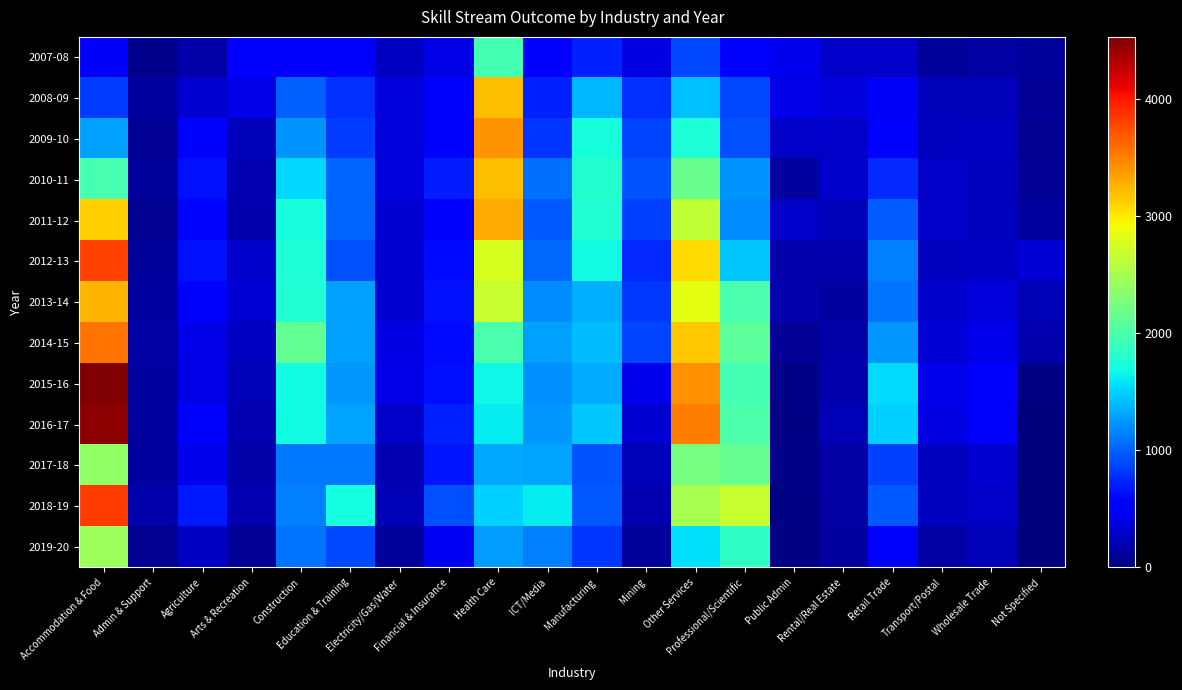

Reading left to right, transcribe all the data shown in this chart.

2007-08: Accommodation & Food=484	Admin & Support=70	Agriculture=171	Arts & Recreation=505	Construction=497	Education & Training=573	Electricity/Gas/Water=268	Financial & Insurance=415	Health Care=1948	ICT/Media=573	Manufacturing=712	Mining=405	Other Services=896	Professional/Scientific=534	Public Admin=453	Rental/Real Estate=284	Retail Trade=296	Transport/Postal=113	Wholesale Trade=148	Not Specified=119
2008-09: Accommodation & Food=839	Admin & Support=134	Agriculture=330	Arts & Recreation=418	Construction=1002	Education & Training=791	Electricity/Gas/Water=363	Financial & Insurance=562	Health Care=3207	ICT/Media=725	Manufacturing=1390	Mining=786	Other Services=1429	Professional/Scientific=895	Public Admin=407	Rental/Real Estate=385	Retail Trade=485	Transport/Postal=242	Wholesale Trade=246	Not Specified=99
2009-10: Accommodation & Food=1277	Admin & Support=105	Agriculture=553	Arts & Recreation=234	Construction=1225	Education & Training=838	Electricity/Gas/Water=355	Financial & Insurance=514	Health Care=3402	ICT/Media=806	Manufacturing=1733	Mining=876	Other Services=1767	Professional/Scientific=933	Public Admin=292	Rental/Real Estate=300	Retail Trade=525	Transport/Postal=255	Wholesale Trade=273	Not Specified=71
2010-11: Accommodation & Food=1978	Admin & Support=108	Agriculture=652	Arts & Recreation=203	Construction=1535	Education & Training=1021	Electricity/Gas/Water=378	Financial & Insurance=699	Health Care=3213	ICT/Media=1074	Manufacturing=1802	Mining=939	Other Services=2158	Professional/Scientific=1237	Public Admin=140	Rental/Real Estate=312	Retail Trade=754	Transport/Postal=288	Wholesale Trade=260	Not Specified=100
2011-12: Accommodation & Food=3122	Admin & Support=87	Agriculture=601	Arts & Recreation=184	Construction=1717	Education & Training=1016	Electricity/Gas/Water=331	Financial & Insurance=515	Health Care=3301	ICT/Media=962	Manufacturing=1774	Mining=852	Other Services=2648	Professional/Scientific=1202	Public Admin=295	Rental/Real Estate=234	Retail Trade=989	Transport/Postal=286	Wholesale Trade=258	Not Specified=138
2012-13: Accommodation & Food=3797	Admin & Support=118	Agriculture=638	Arts & Recreation=304	Construction=1760	Education & Training=928	Electricity/Gas/Water=332	Financial & Insurance=605	Health Care=2772	ICT/Media=1034	Manufacturing=1690	Mining=755	Other Services=3077	Professional/Scientific=1462	Public Admin=179	Rental/Real Estate=177	Retail Trade=1144	Transport/Postal=253	Wholesale Trade=275	Not Specified=351
2013-14: Accommodation & Food=3247	Admin & Support=131	Agriculture=511	Arts & Recreation=344	Construction=1784	Education & Training=1286	Electricity/Gas/Water=323	Financial & Insurance=647	Health Care=2688	ICT/Media=1193	Manufacturing=1350	Mining=817	Other Services=2847	Professional/Scientific=1993	Public Admin=194	Rental/Real Estate=132	Retail Trade=1084	Transport/Postal=303	Wholesale Trade=357	Not Specified=222
2014-15: Accommodation & Food=3560	Admin & Support=142	Agriculture=411	Arts & Recreation=281	Construction=2138	Education & Training=1282	Electricity/Gas/Water=399	Financial & Insurance=612	Health Care=1986	ICT/Media=1281	Manufacturing=1414	Mining=868	Other Services=3154	Professional/Scientific=2098	Public Admin=94	Rental/Real Estate=172	Retail Trade=1240	Transport/Postal=348	Wholesale Trade=437	Not Specified=181
2015-16: Accommodation & Food=4528	Admin & Support=135	Agriculture=419	Arts & Recreation=221	Construction=1696	Education & Training=1245	Electricity/Gas/Water=417	Financial & Insurance=635	Health Care=1671	ICT/Media=1214	Manufacturing=1327	Mining=439	Other Services=3430	Professional/Scientific=1963	Public Admin=41	Rental/Real Estate=193	Retail Trade=1541	Transport/Postal=426	Wholesale Trade=515	Not Specified=35
2016-17: Accommodation & Food=4473	Admin & Support=128	Agriculture=537	Arts & Recreation=212	Construction=1683	Education & Training=1296	Electricity/Gas/Water=297	Financial & Insurance=717	Health Care=1610	ICT/Media=1244	Manufacturing=1456	Mining=328	Other Services=3509	Professional/Scientific=2013	Public Admin=32	Rental/Real Estate=217	Retail Trade=1503	Transport/Postal=391	Wholesale Trade=525	Not Specified=13
2017-18: Accommodation & Food=2381	Admin & Support=130	Agriculture=442	Arts & Recreation=169	Construction=1112	Education & Training=1114	Electricity/Gas/Water=206	Financial & Insurance=667	Health Care=1318	ICT/Media=1294	Manufacturing=947	Mining=239	Other Services=2241	Professional/Scientific=2141	Public Admin=45	Rental/Real Estate=143	Retail Trade=856	Transport/Postal=261	Wholesale Trade=320	Not Specified=10
2018-19: Accommodation & Food=3824	Admin & Support=184	Agriculture=678	Arts & Recreation=204	Construction=1135	Education & Training=1706	Electricity/Gas/Water=213	Financial & Insurance=933	Health Care=1486	ICT/Media=1614	Manufacturing=956	Mining=201	Other Services=2501	Professional/Scientific=2687	Public Admin=32	Rental/Real Estate=146	Retail Trade=971	Transport/Postal=253	Wholesale Trade=299	Not Specified=0
2019-20: Accommodation & Food=2455	Admin & Support=84	Agriculture=280	Arts & Recreation=100	Construction=1092	Education & Training=902	Electricity/Gas/Water=123	Financial & Insurance=460	Health Care=1260	ICT/Media=1135	Manufacturing=798	Mining=107	Other Services=1558	Professional/Scientific=1847	Public Admin=18	Rental/Real Estate=130	Retail Trade=535	Transport/Postal=145	Wholesale Trade=234	Not Specified=0